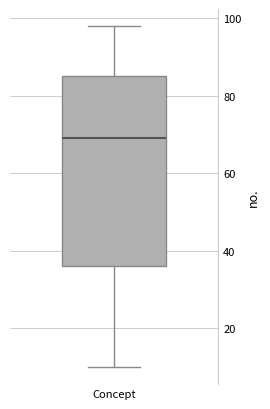

Read this box plot against the y-axis: the position of the median line, the range covered by the box, and the ends of both whiskers. The values are not printed on the chart, so give them approximately, as read against the axis.

median 70, box 36 to 86, whiskers 10 to 98